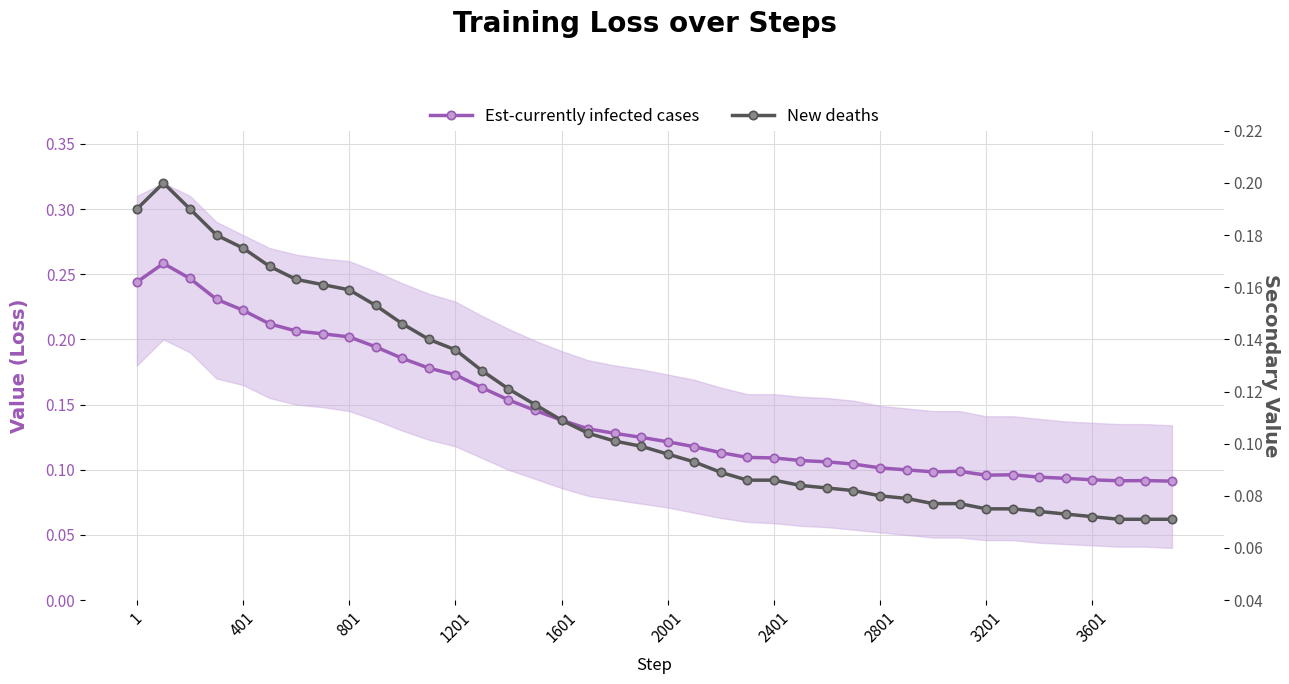

Reading left to right, transcribe all the data shown in this chart.

Est-currently infected cases: 0.2	0.3	0.2	0.2	0.2	0.2	0.2	0.2	0.2	0.2	0.2	0.2	0.2	0.2	0.2	0.1	0.1	0.1	0.1	0.1	0.1	0.1	0.1	0.1	0.1	0.1	0.1	0.1	0.1	0.1	0.1	0.1	0.1	0.1	0.1	0.1	0.1	0.1	0.1	0.1
New deaths: 0.2	0.2	0.2	0.2	0.2	0.2	0.2	0.2	0.2	0.2	0.1	0.1	0.1	0.1	0.1	0.1	0.1	0.1	0.1	0.1	0.1	0.1	0.1	0.1	0.1	0.1	0.1	0.1	0.1	0.1	0.1	0.1	0.1	0.1	0.1	0.1	0.1	0.1	0.1	0.1